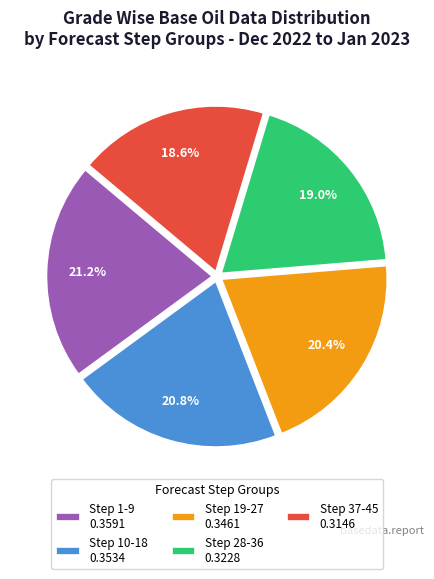

To the nearest percent, what is the difference between the Step 28-36 and Step 19-27 slice percentages?

1%